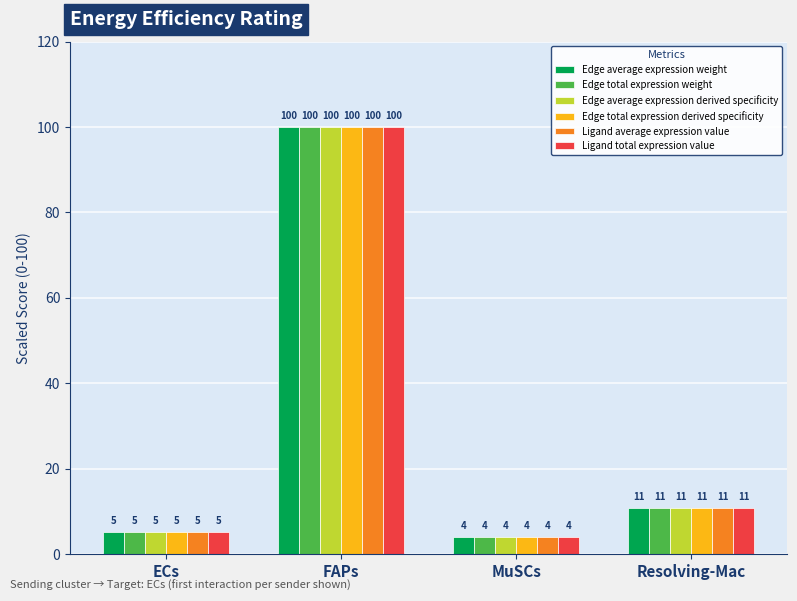

List the labels in order of Ligand total expression value value, smallest first.

MuSCs, ECs, Resolving-Mac, FAPs